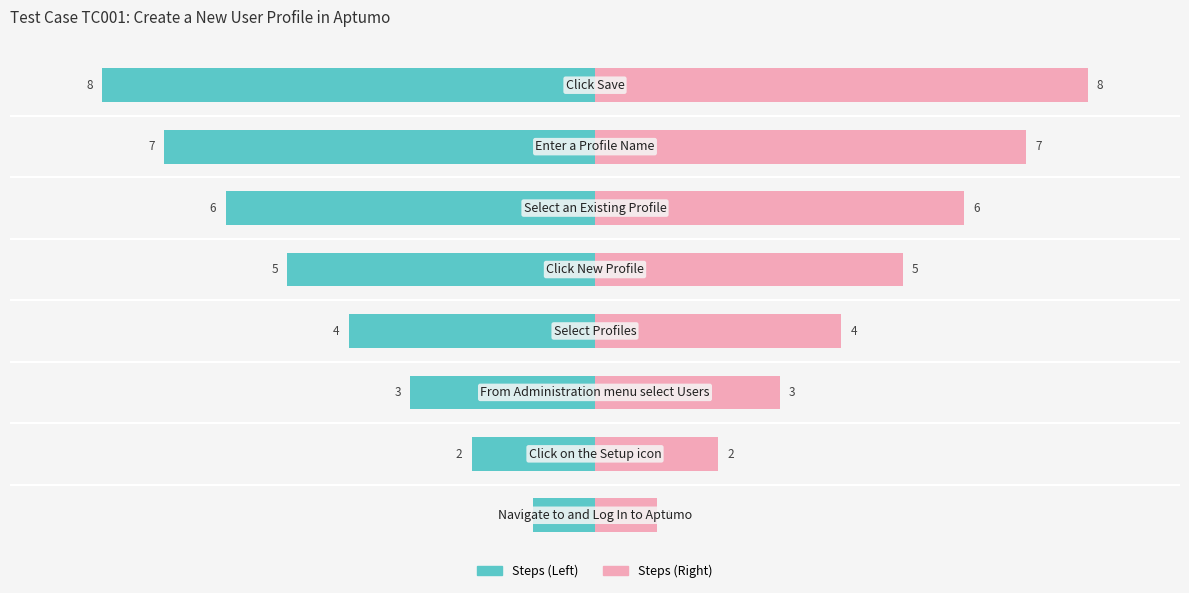

Are the bars grouped side by side (vs. stacked)?

No